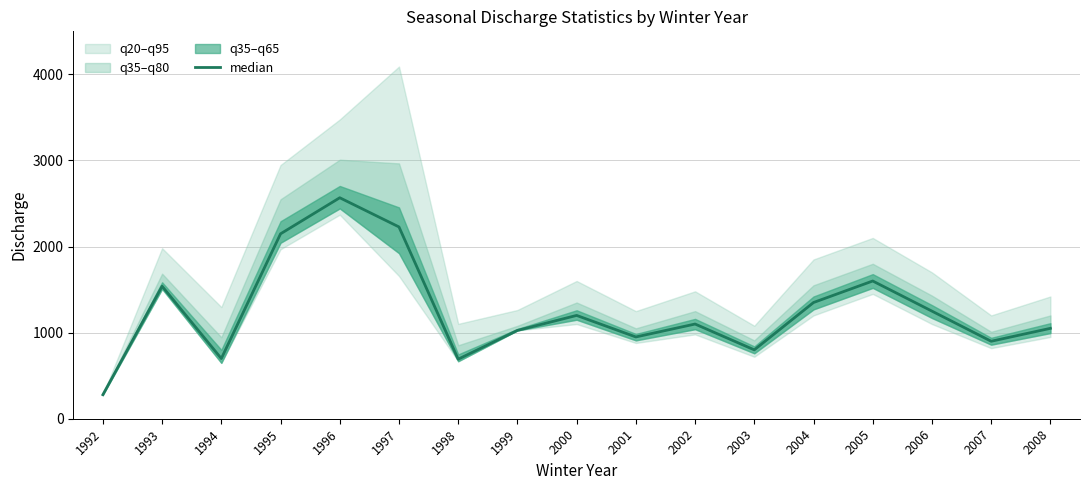

True or false: the data has more than 1 interior local peaks.

True